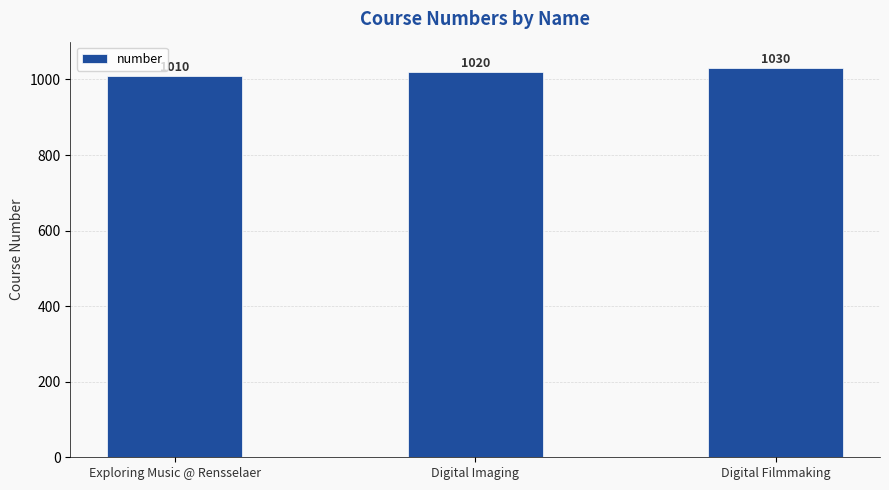

At which label is the value closest to 1020?

Digital Imaging